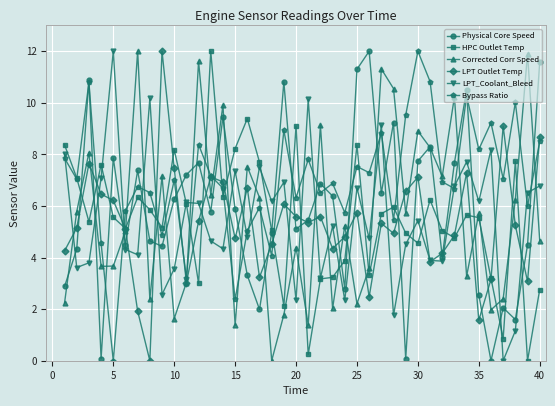

Which series has the largest total across all categories?

Bypass Ratio